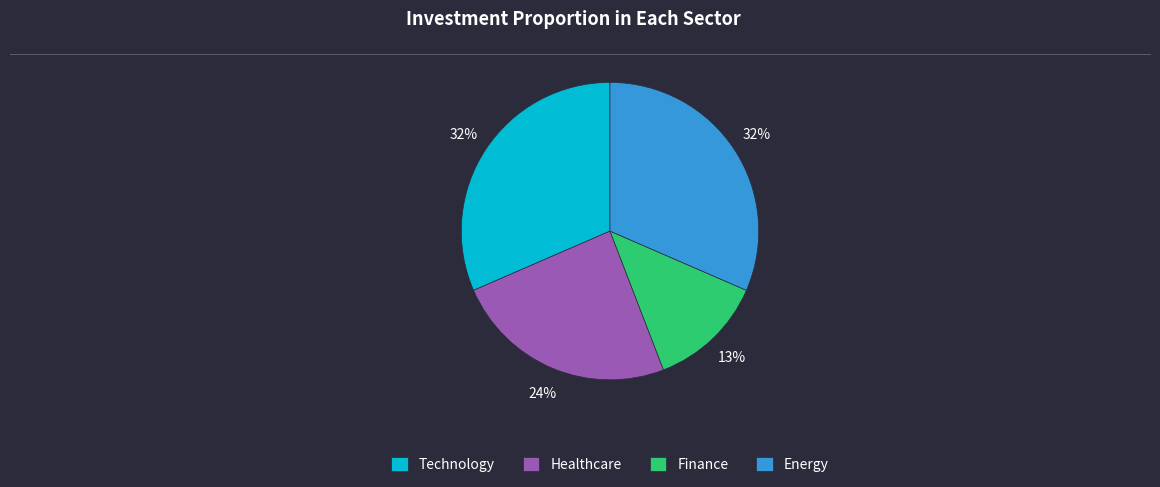

Is Technology the majority of the pie?

No